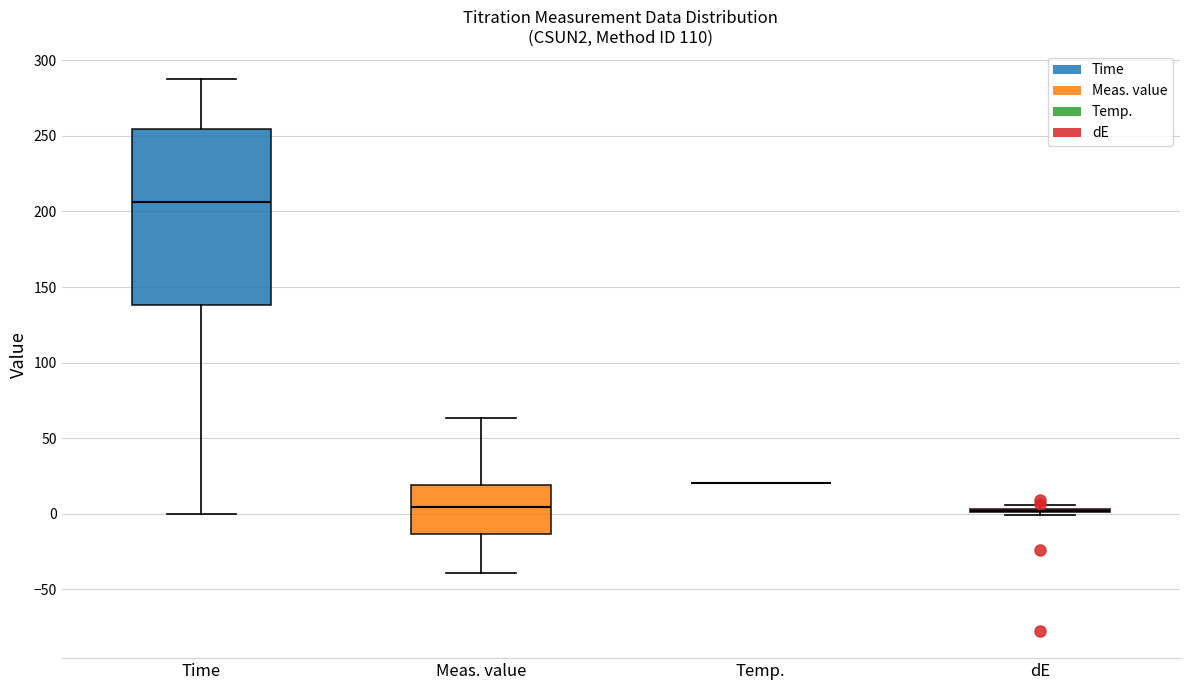

Reading left to right, transcribe this box plot: for each box, give where its median line is, the range the box spans, and where its two whiskers end, as read against the y-axis. The values are not printed on the chart, so give them approximately, as read against the axis.

Time: median 205, box 140 to 255, whiskers 0 to 290
Meas. value: median 5, box -15 to 20, whiskers -40 to 65
Temp.: box collapsed to a line at 20, whiskers 20 to 20
dE: box collapsed to a line at 0, whiskers 0 to 5